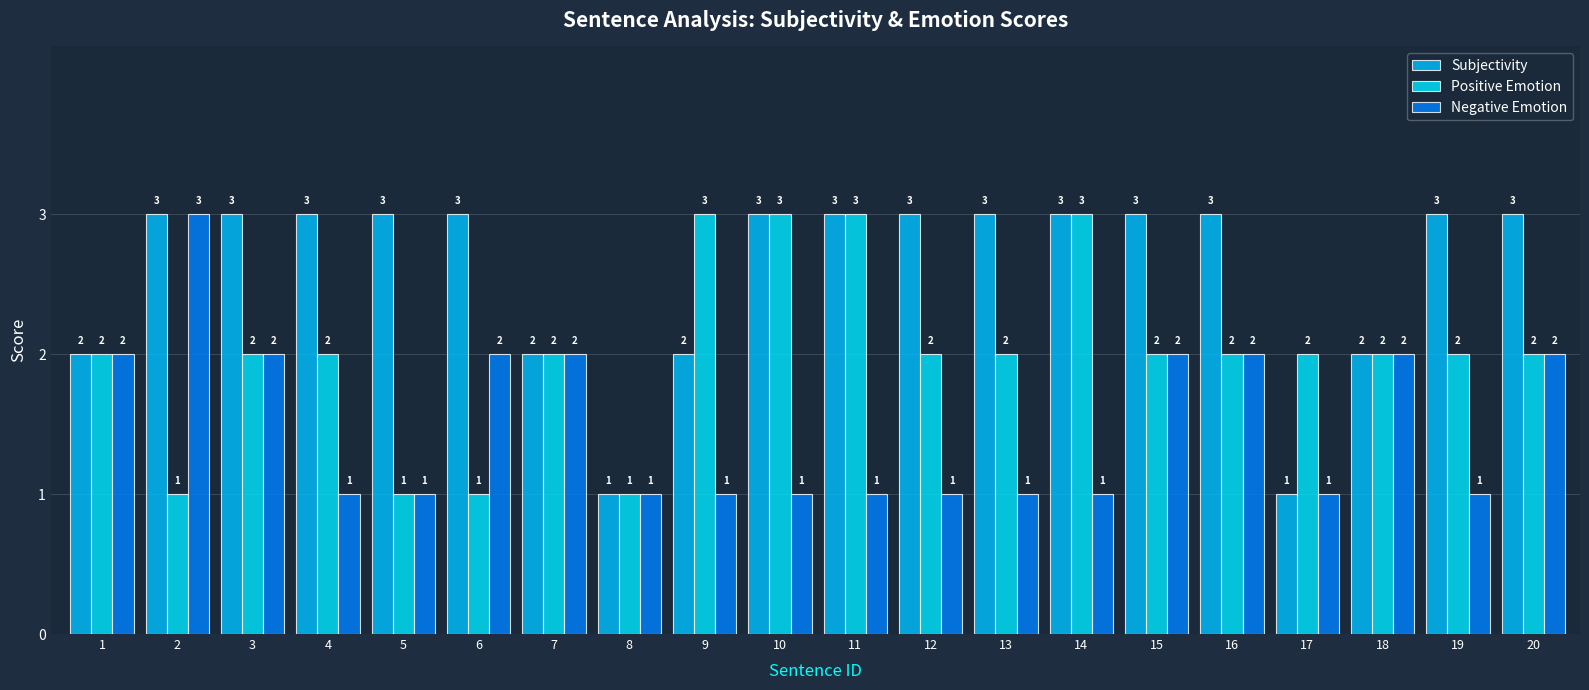

At which category does the chart reach its minimum across all series?

8